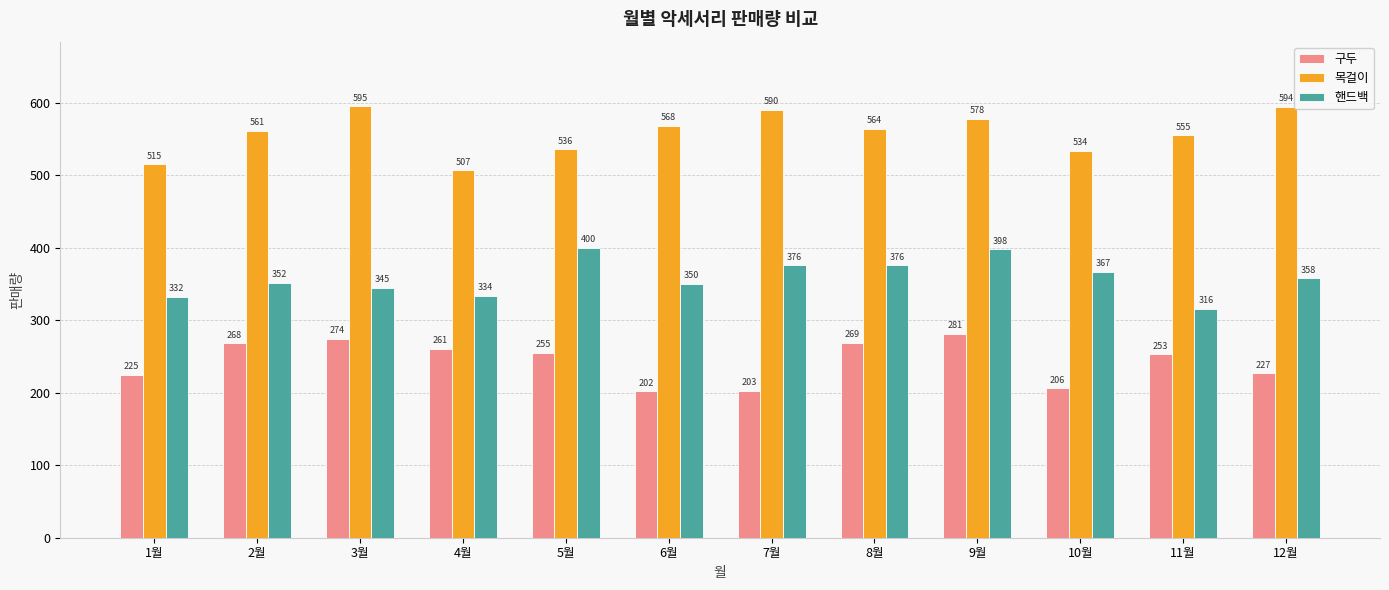

Between 4월 and 8월, which series saw the biggest shift?

목걸이